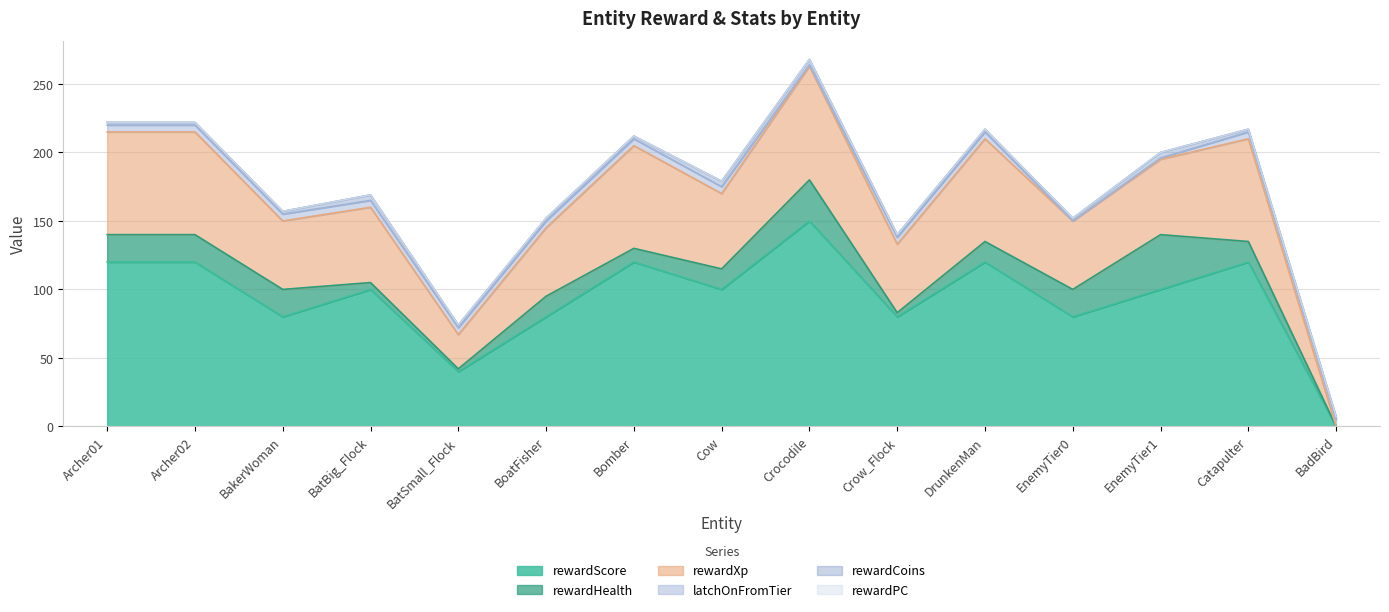

Does the chart display data point markers on the line(s)?

No